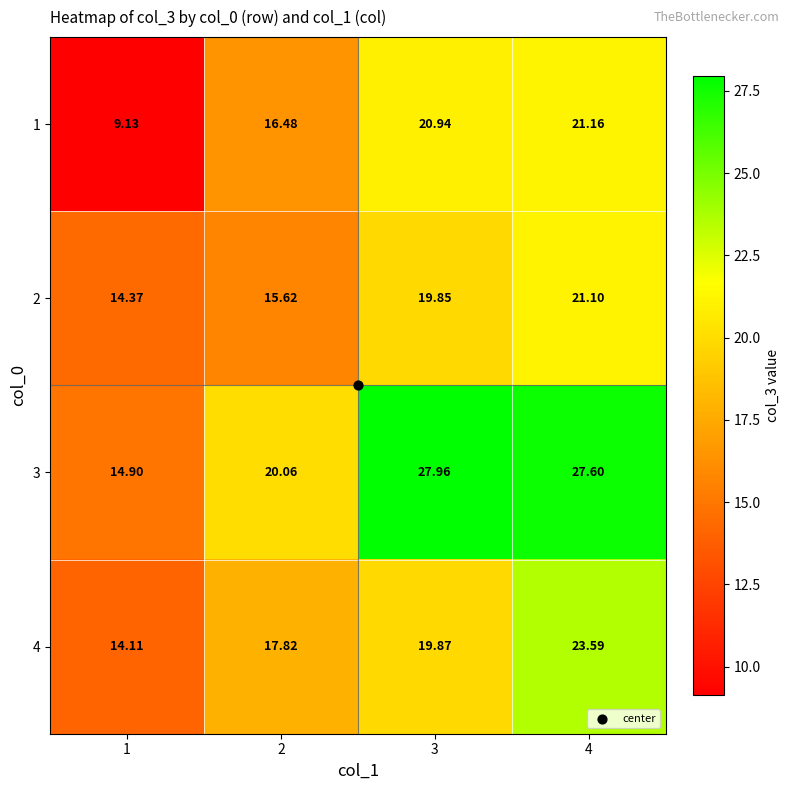

At which category does the chart reach its minimum across all series?

1